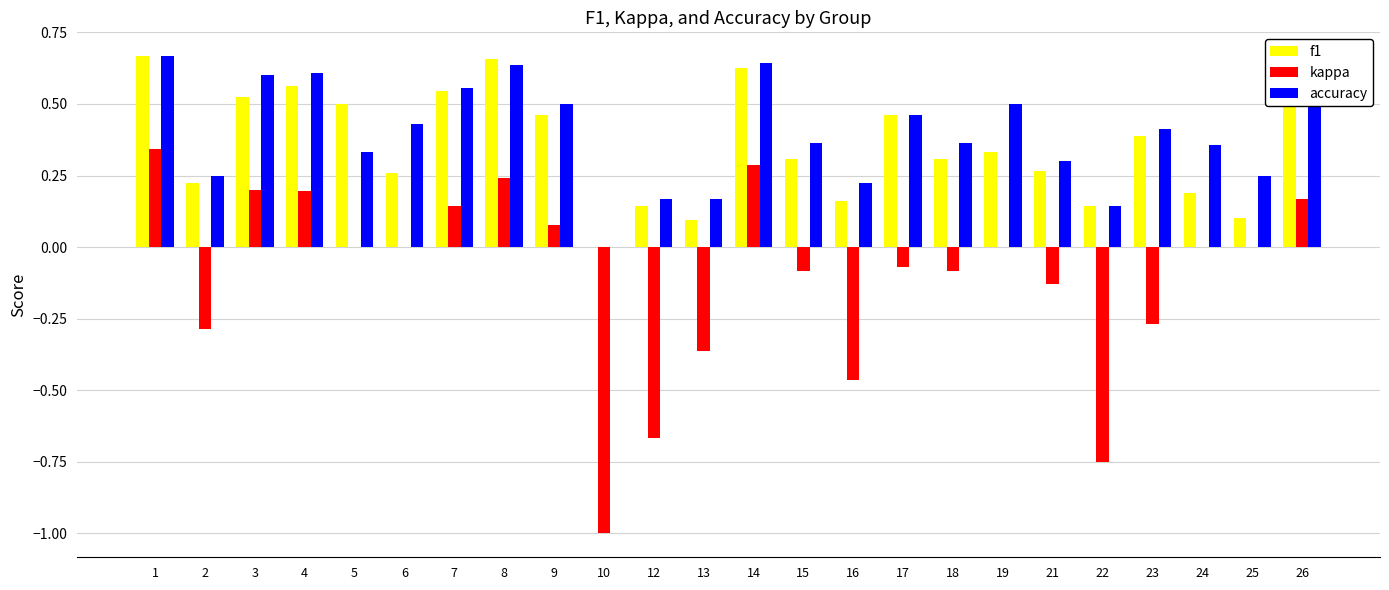

Which series has the largest range (max minus min)?

kappa